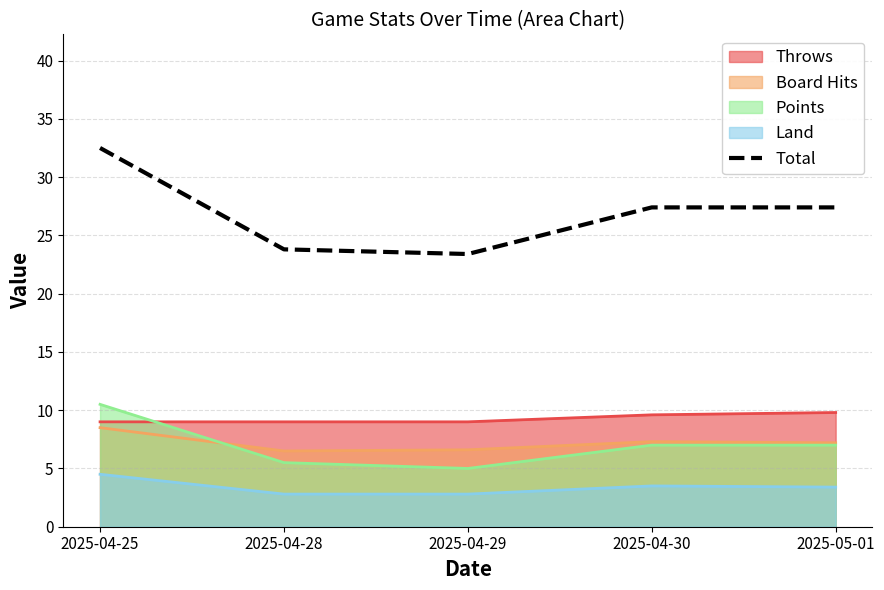

Which has a higher value, 2025-05-01 or 2025-04-30?

2025-05-01